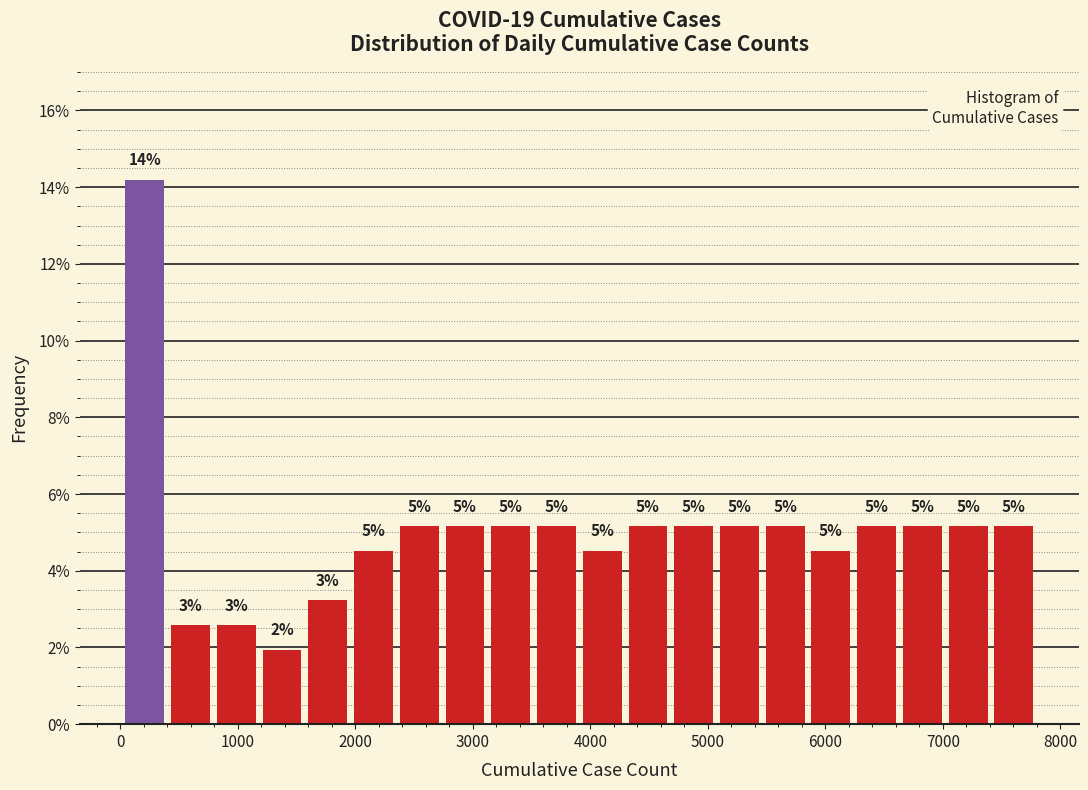

Around what value on the x-axis is the tallest bar? Give the approximate position of its centre, as read against the axis.

200